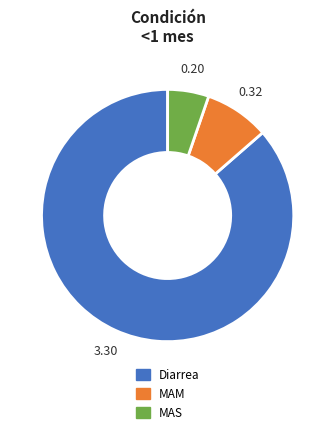

Which category accounts for the majority?

Diarrea